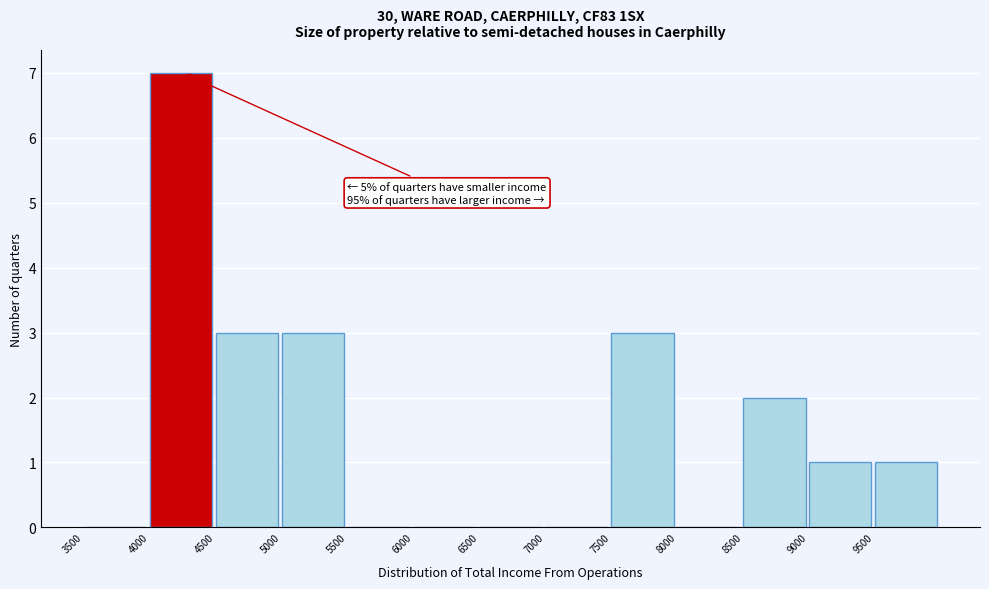

Over which range of the x-axis is the bar tallest?

4000 to 4500